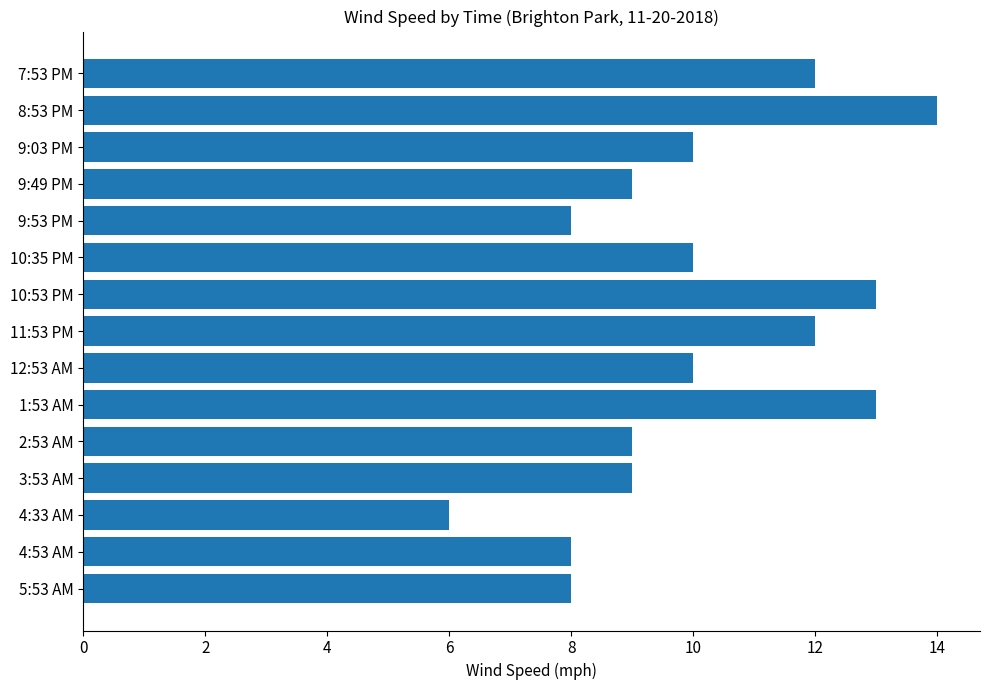

What position from the top is 7:53 PM?

1